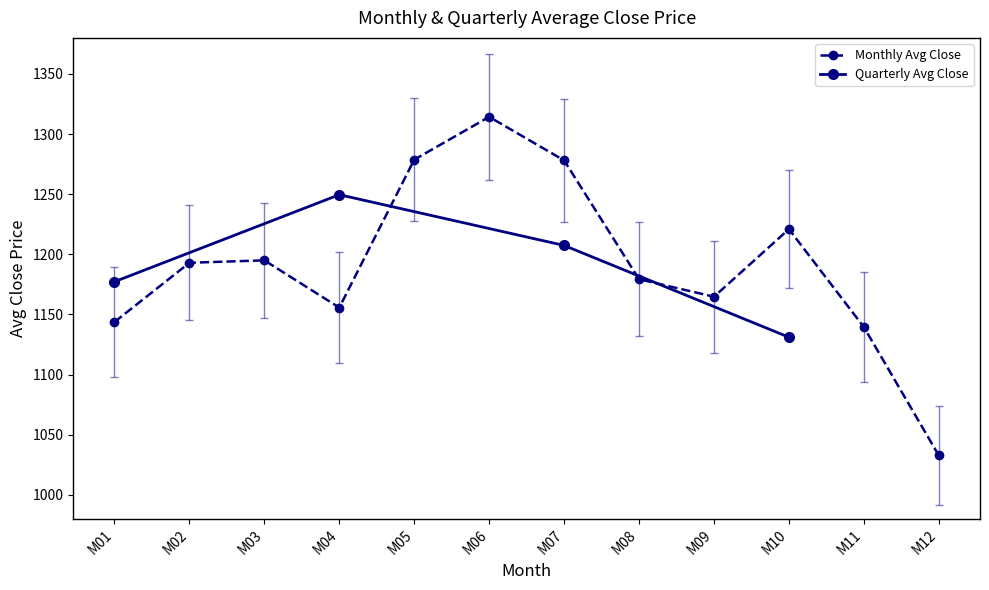

Where is the data nearest to the value 1173?

M08